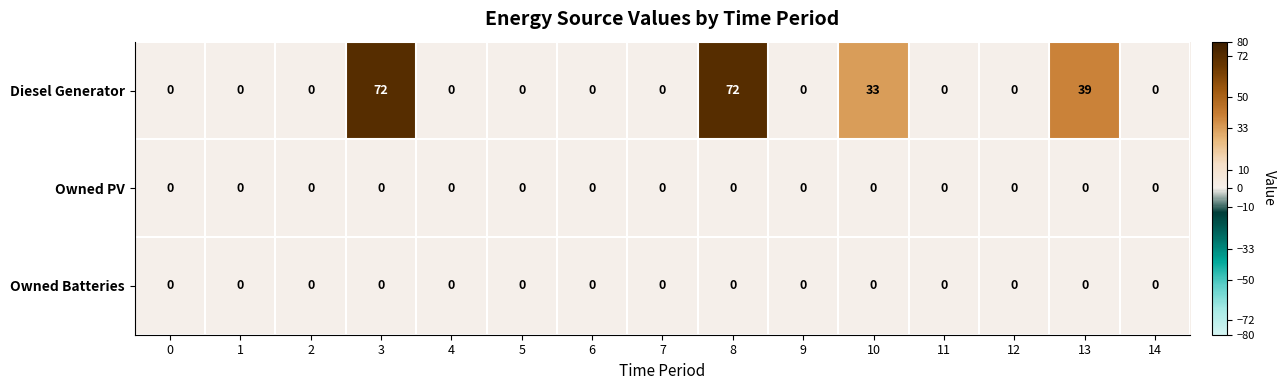

What is the difference between the maximum and minimum values in the Diesel Generator series?

72